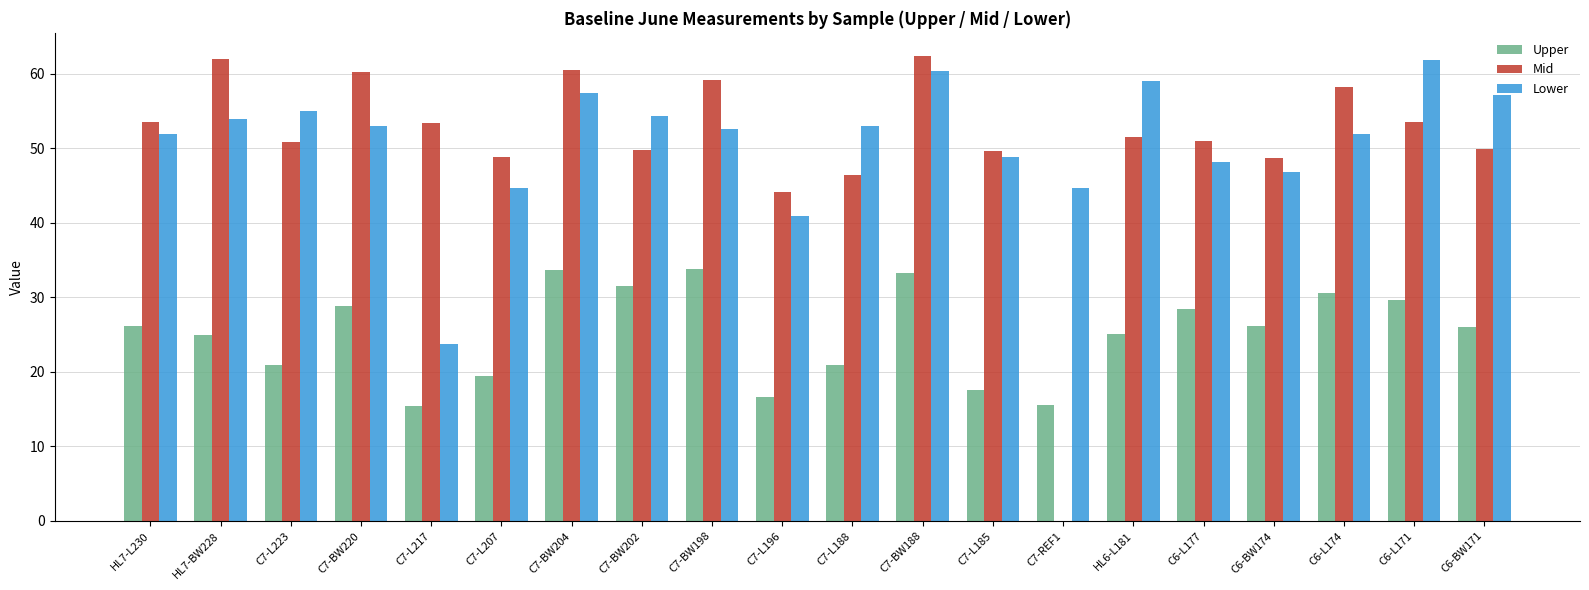

Are the bars grouped side by side (vs. stacked)?

Yes